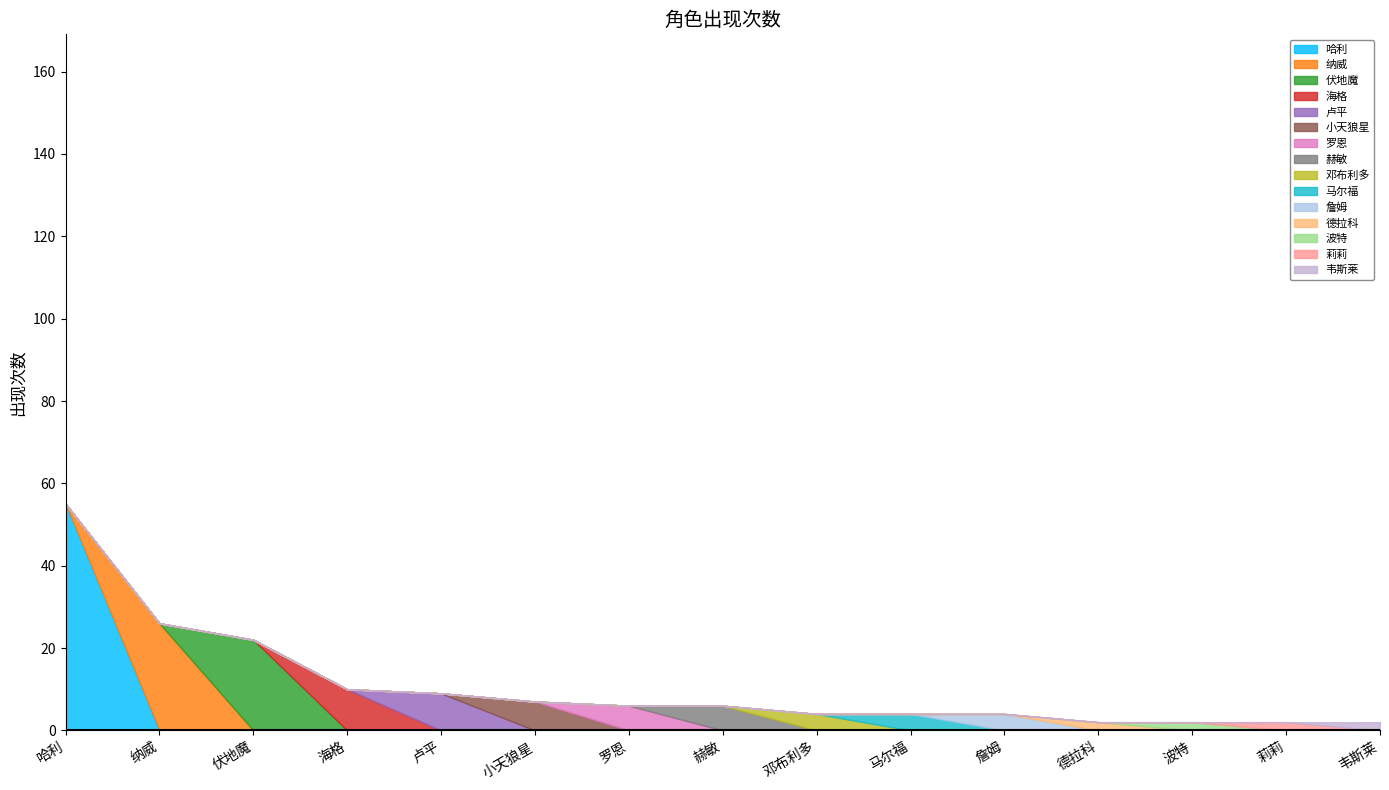

What is the smallest value displayed?

2